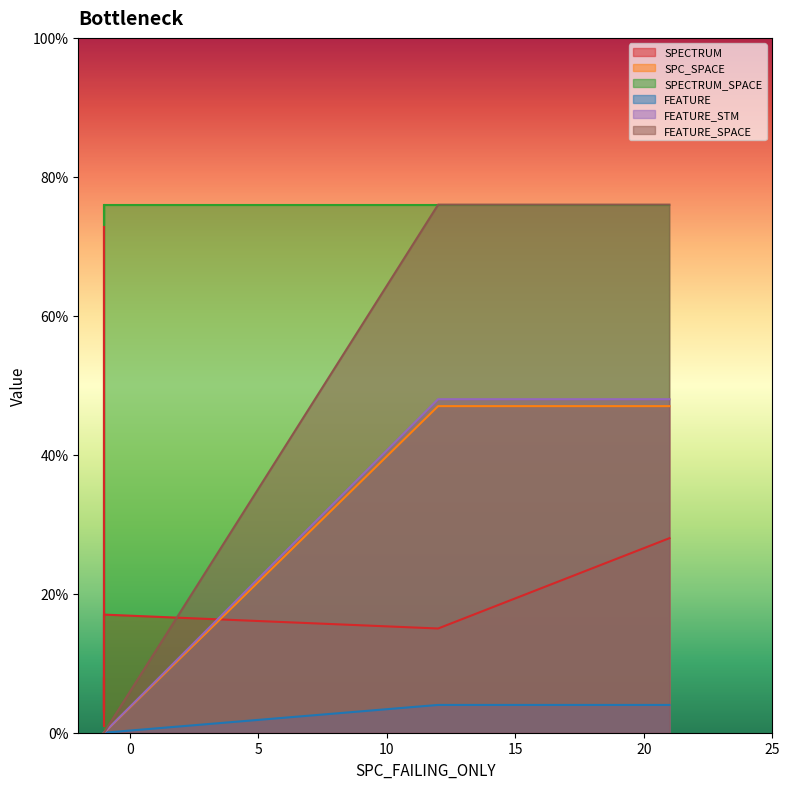

True or false: FEATURE_STM and FEATURE intersect in this chart.

False